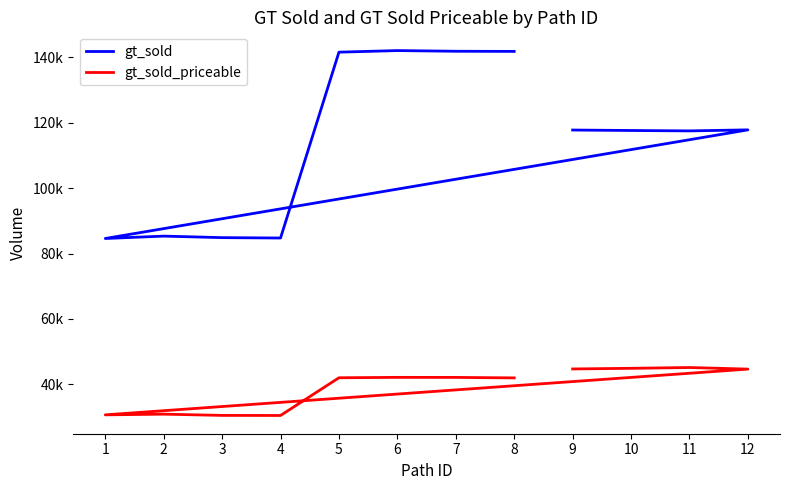

What is the total value across all series at 4?

115251